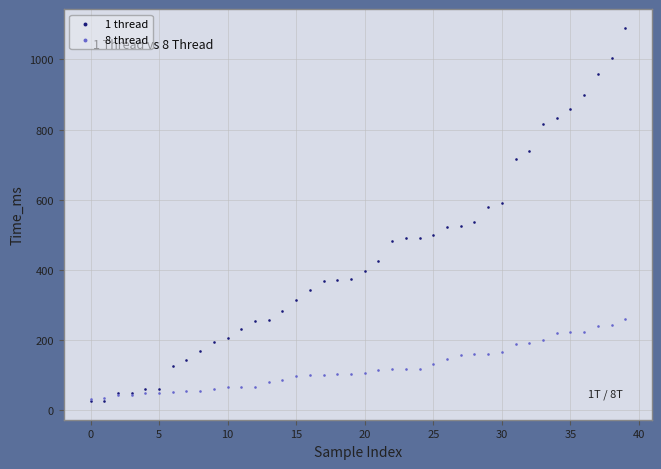

Which series contains the highest Y value?

1 thread